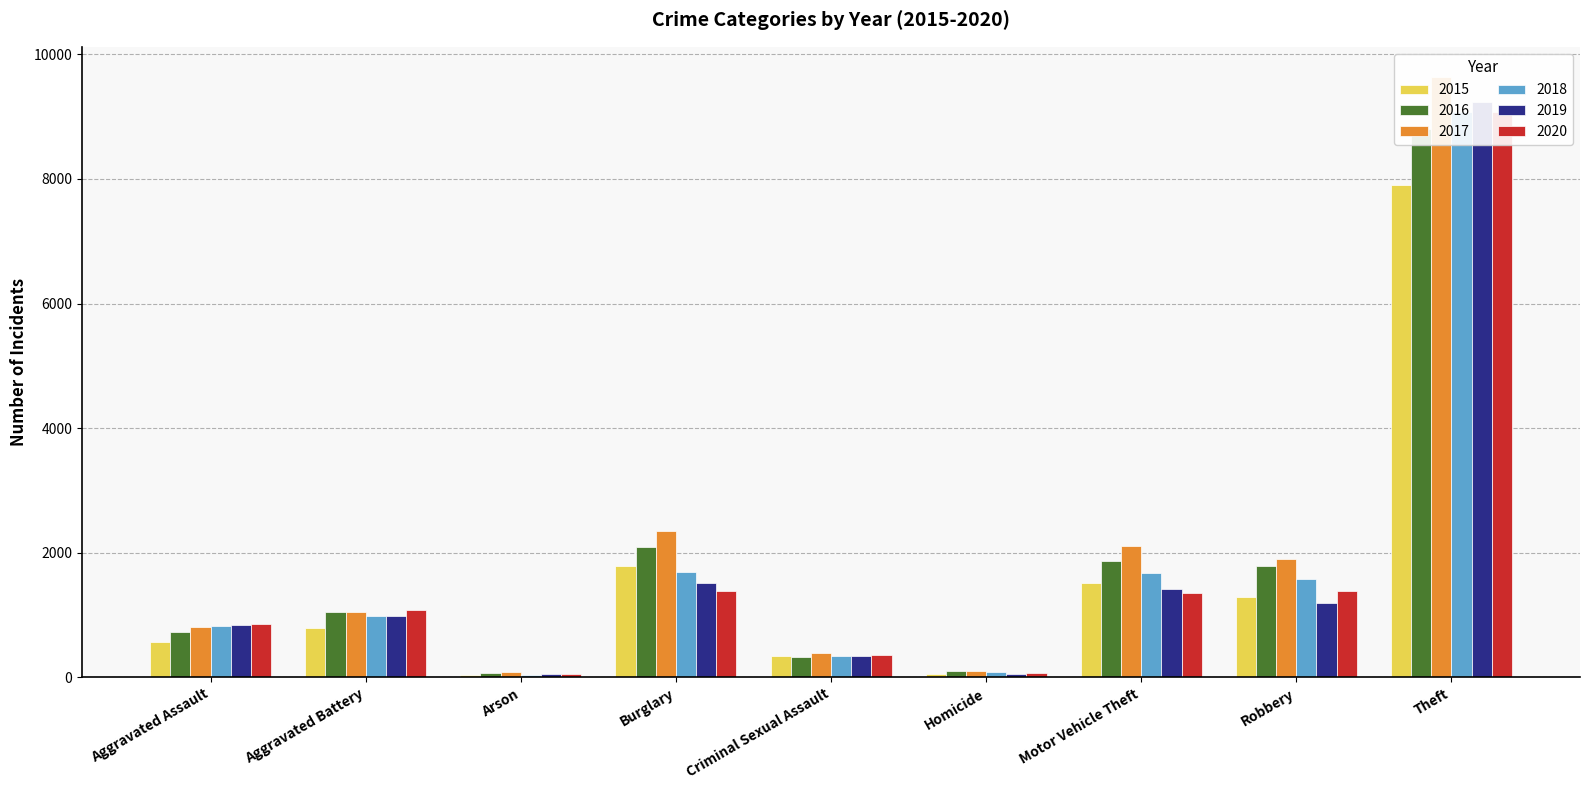

Is it true that 2019 equals 207 at Aggravated Assault?

False